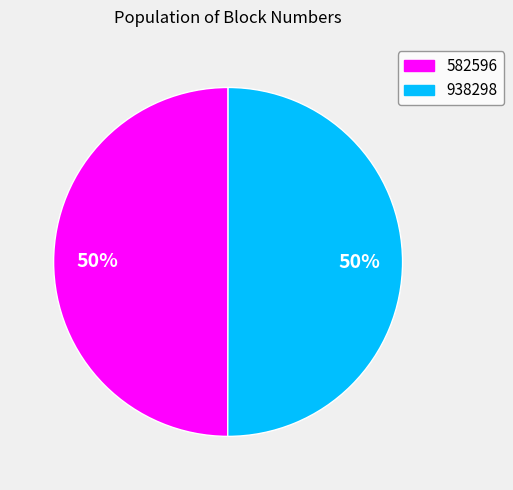

Approximately how many times larger is the value at 582596 compared to 938298?

1.0